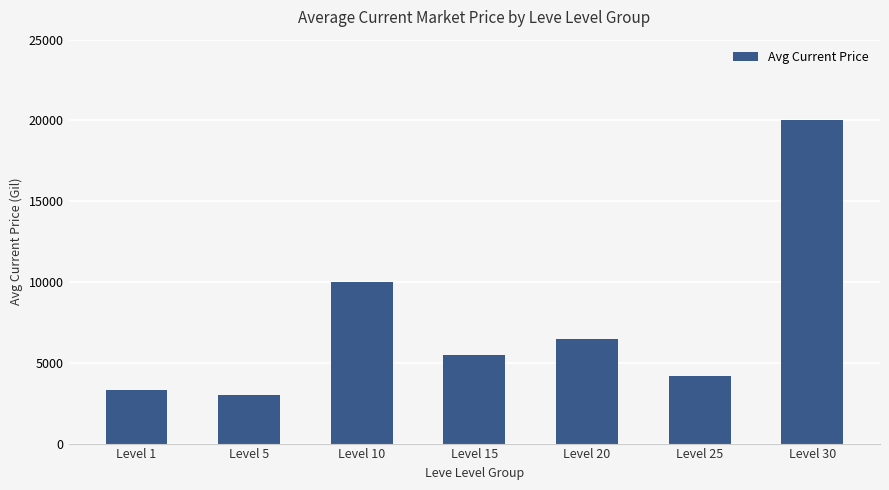

Reading right to left, extract all data points from this chart.

Level 30=20000	Level 25=4175	Level 20=6485	Level 15=5468	Level 10=10000	Level 5=2999	Level 1=3307